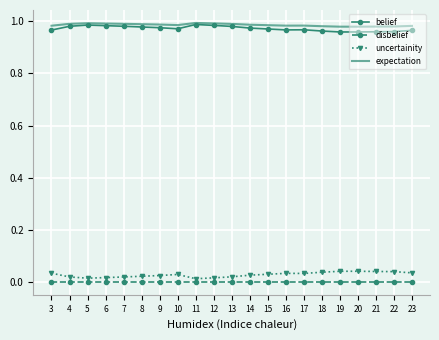

True or false: uncertainity and disbelief intersect in this chart.

False